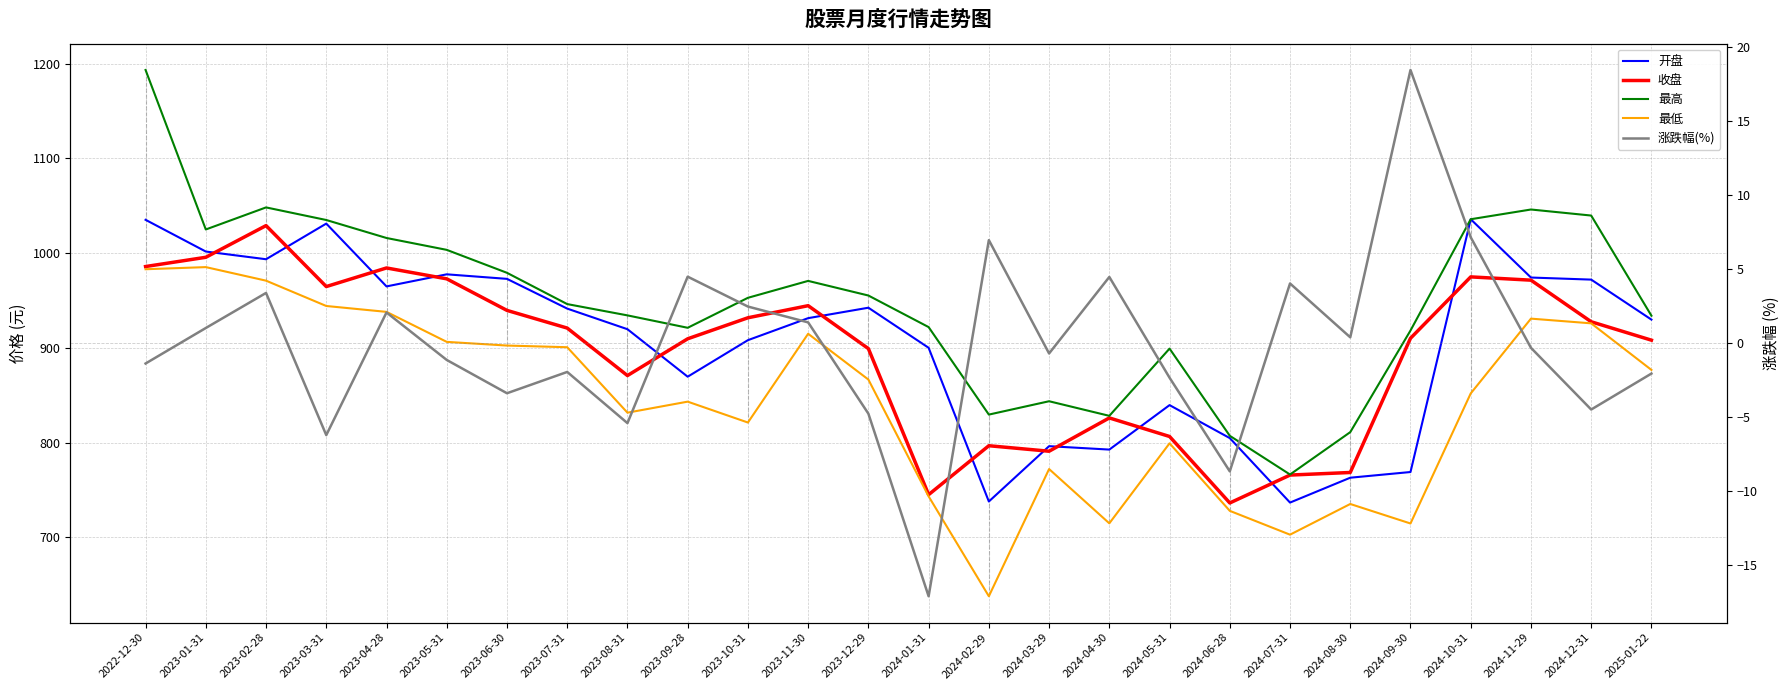

The value of 收盘 at 2024-05-31 is 806.5. True or false?

True